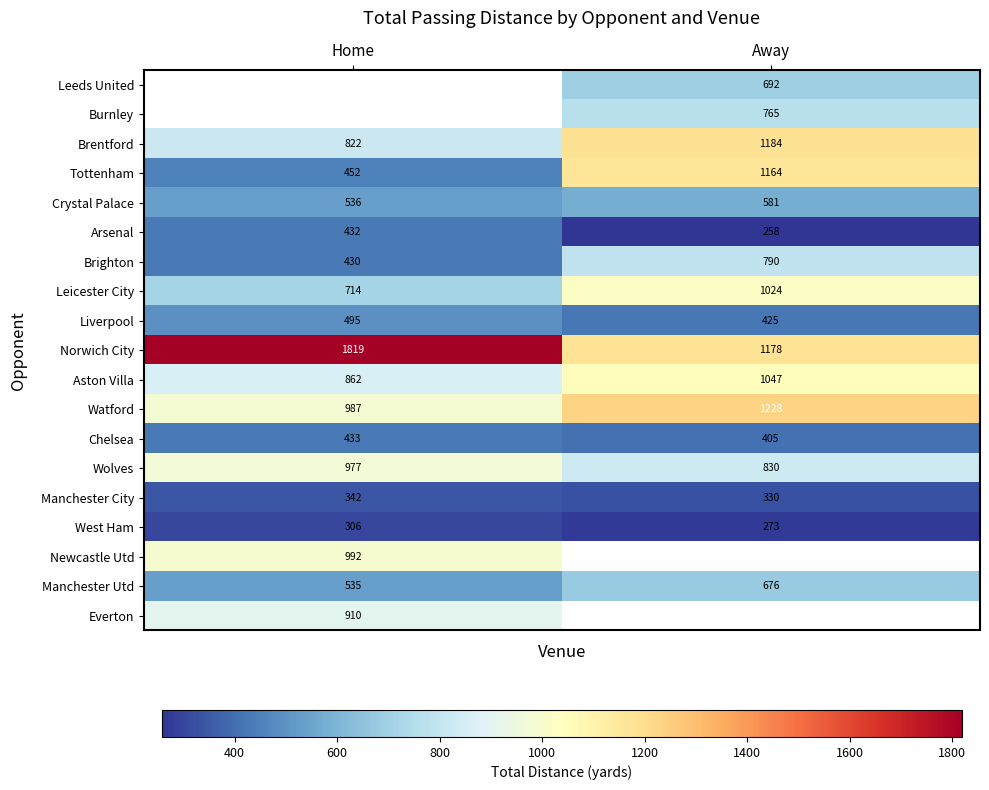

List the labels in order of Wolves value, largest first.

Home, Away